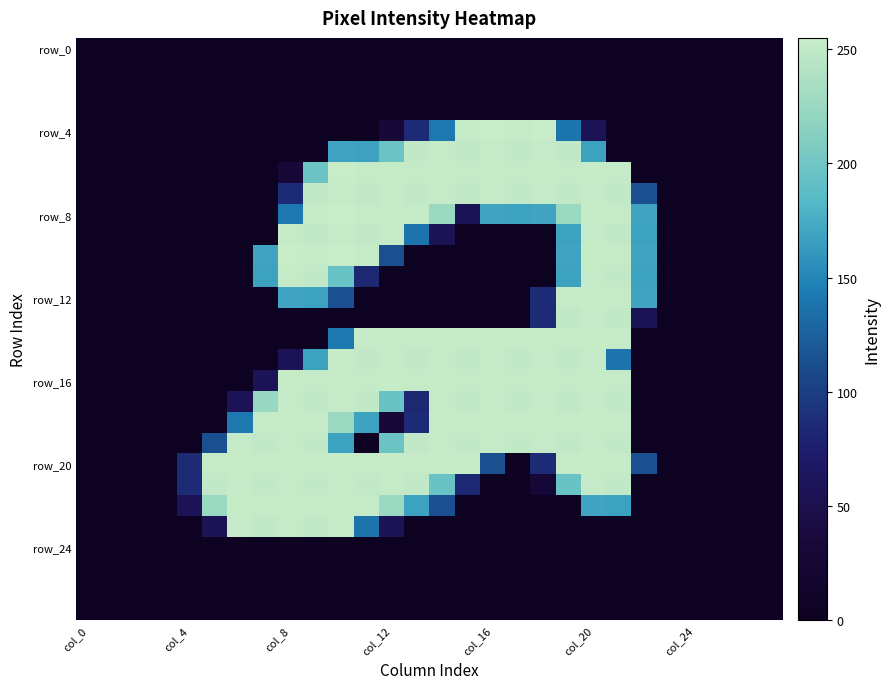

At how many categories does at least one series exceed 173?

17